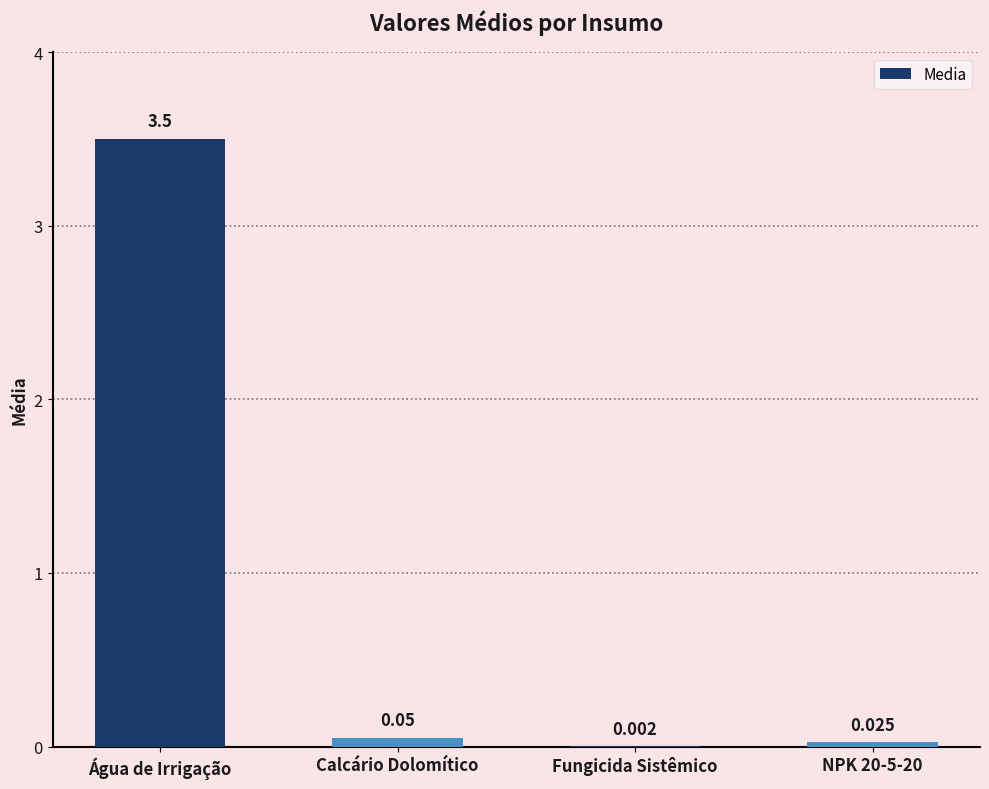

Which label corresponds to the largest value in the chart?

Água de Irrigação